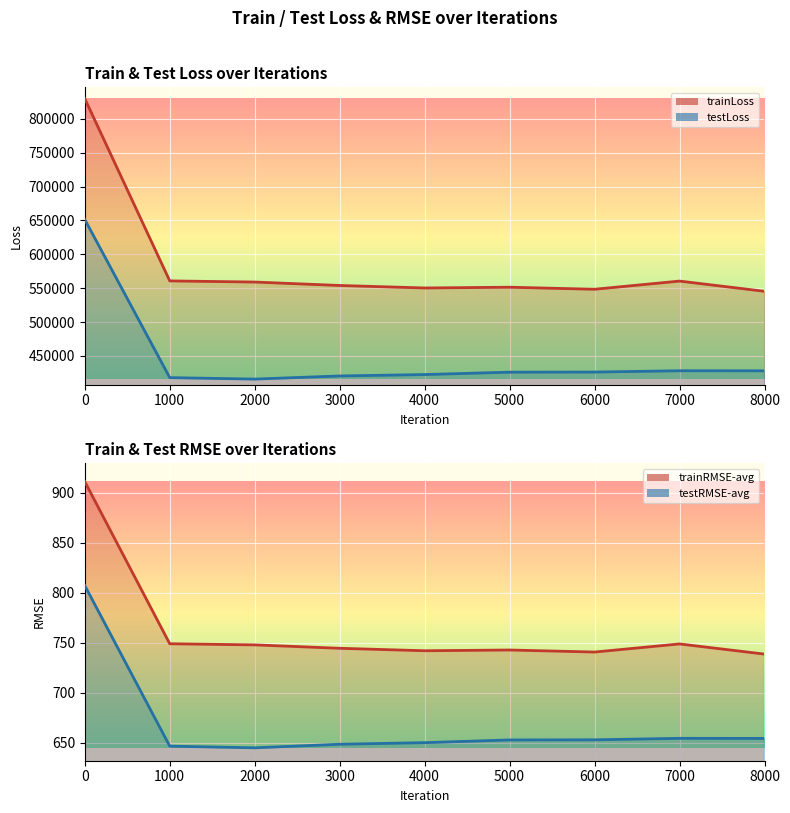

True or false: testRMSE-avg and trainLoss intersect in this chart.

False